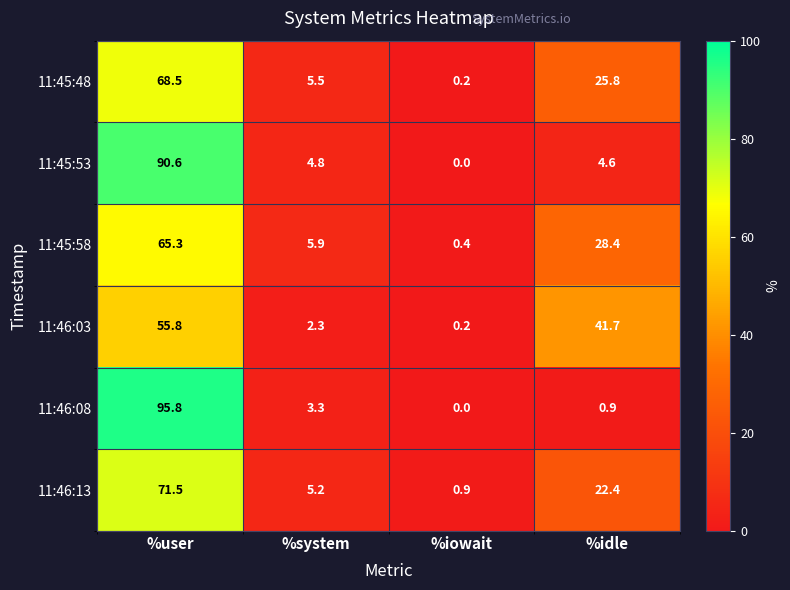

Where does the 11:45:58 series first go above 28?

%user